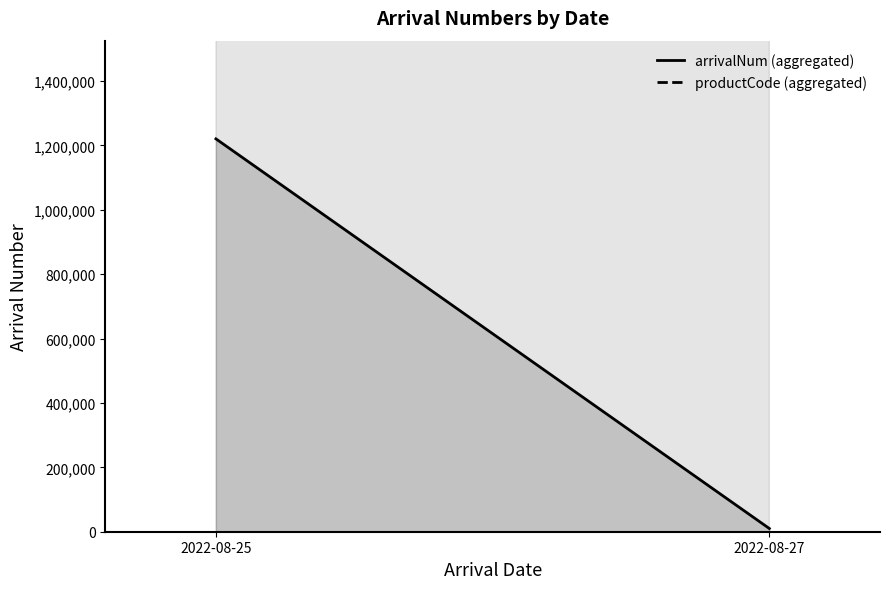

What is the average value of the productCode (aggregated) series?

56500540